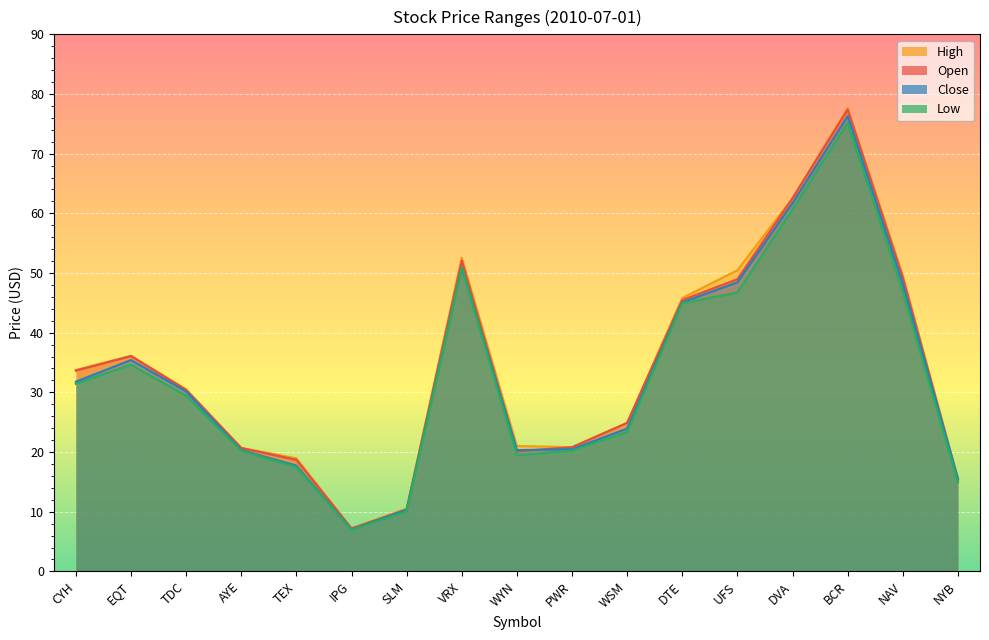

At which label is High closest to 42?

DTE